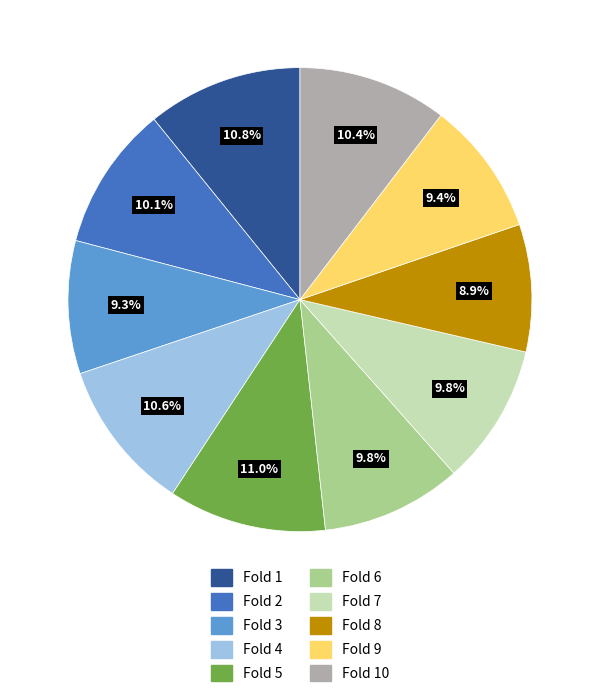

Count the number of slices in the pie.

10